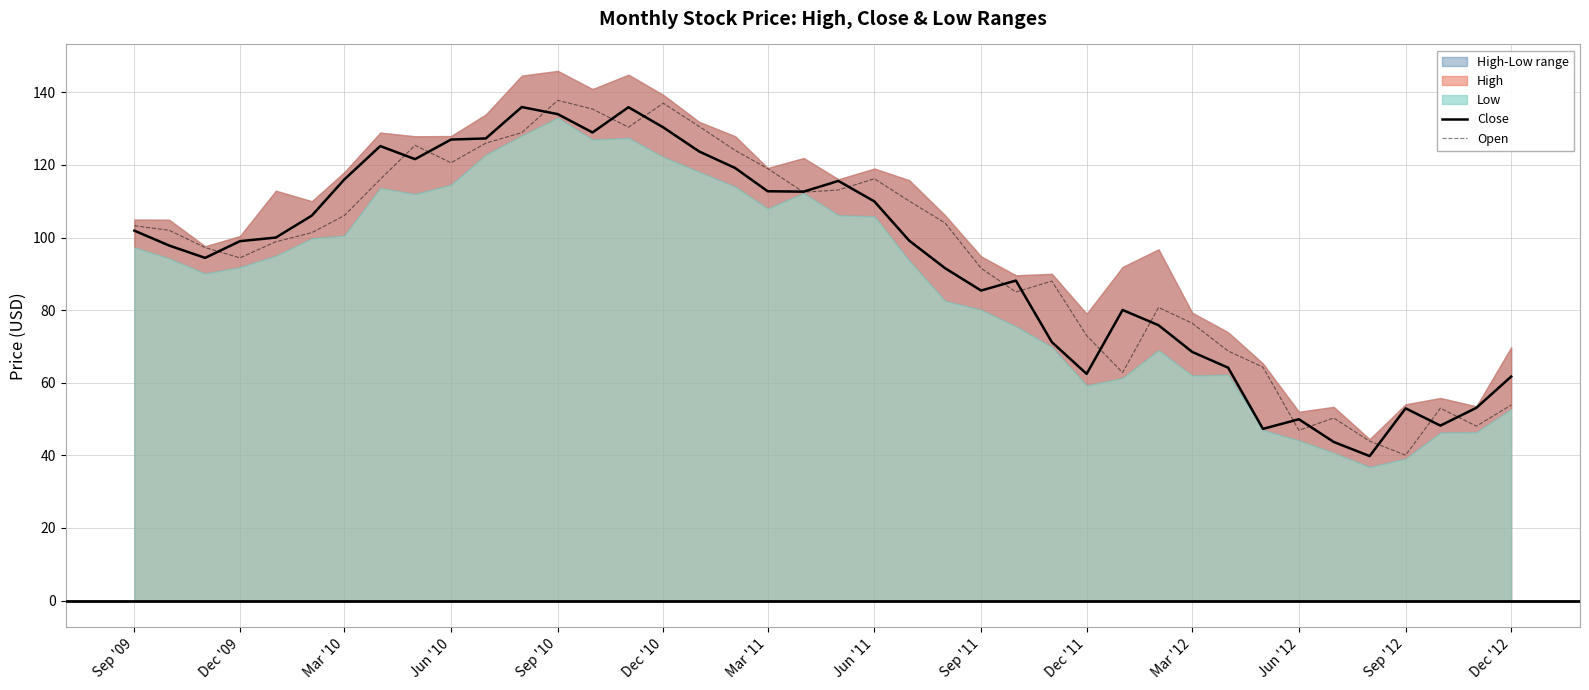

Which category has the lowest value in the Open series?

Sep '12